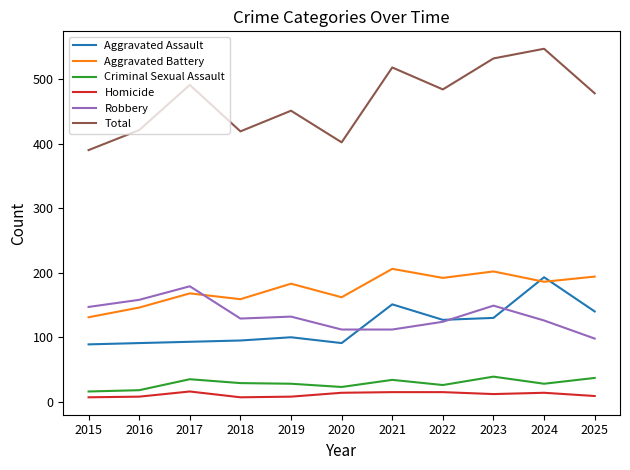

What value does the Criminal Sexual Assault series have at 2015, to the nearest 5?

15